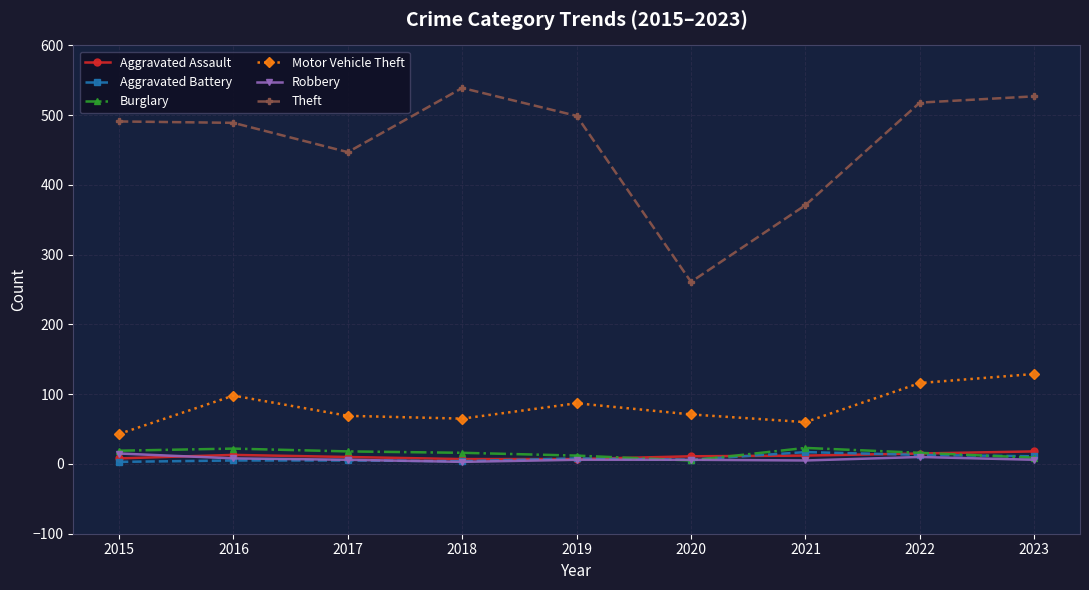

What is the spread (max minus min) of values at 2023?

521